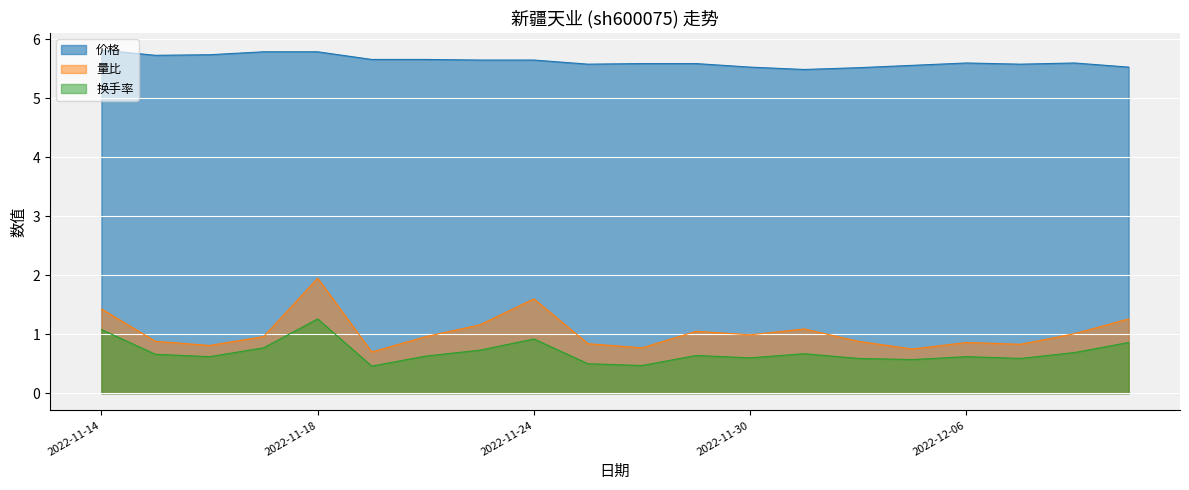

What is the sum of all 价格 values?

112.7